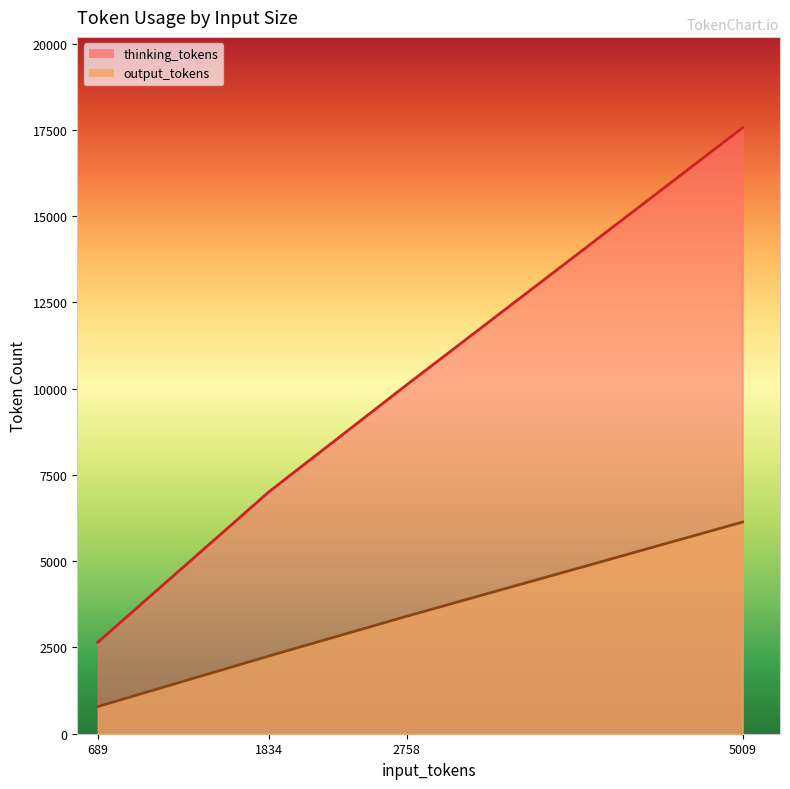

Is it true that thinking_tokens equals 4370 at 689?

False